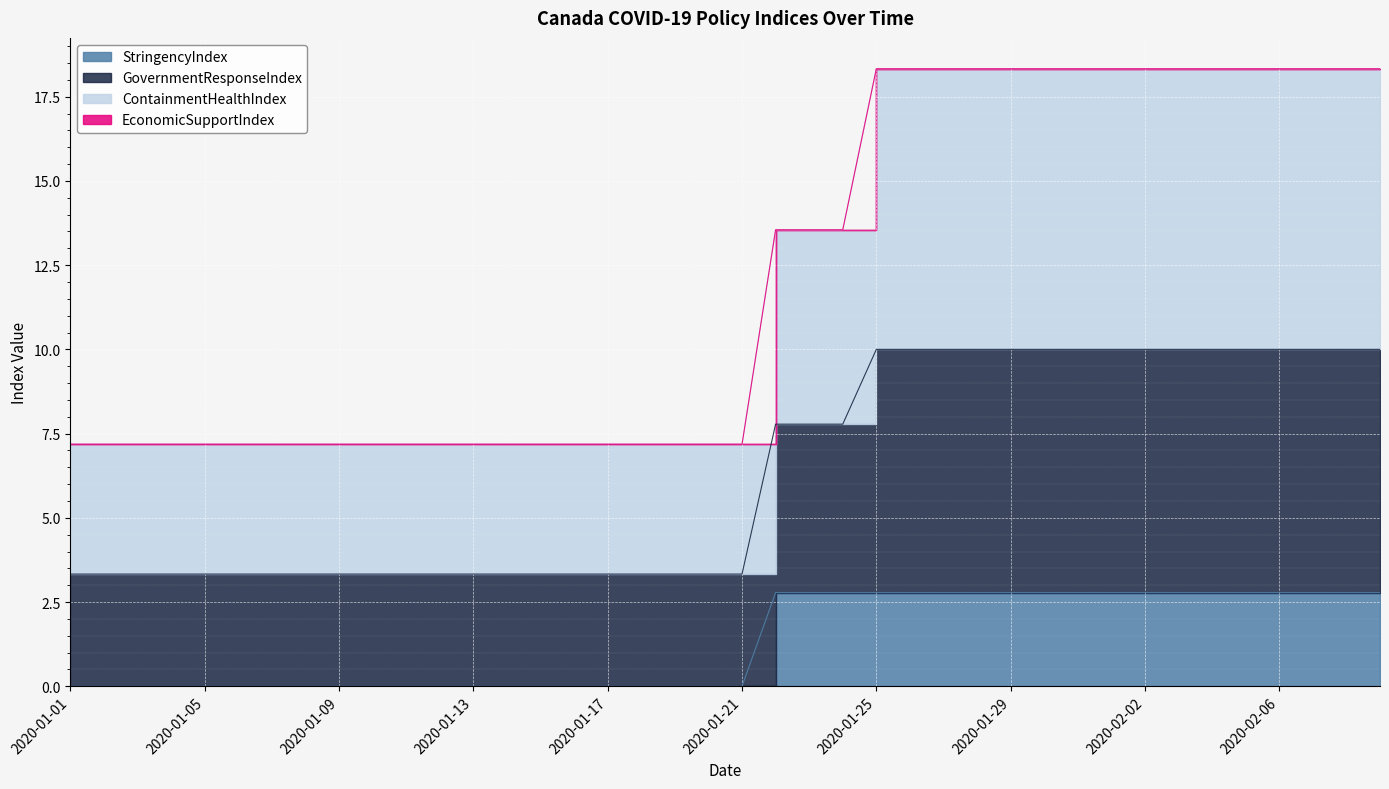

Is the value of GovernmentResponseIndex at 2020-01-22 greater than the value of ContainmentHealthIndex at 2020-01-18?

Yes